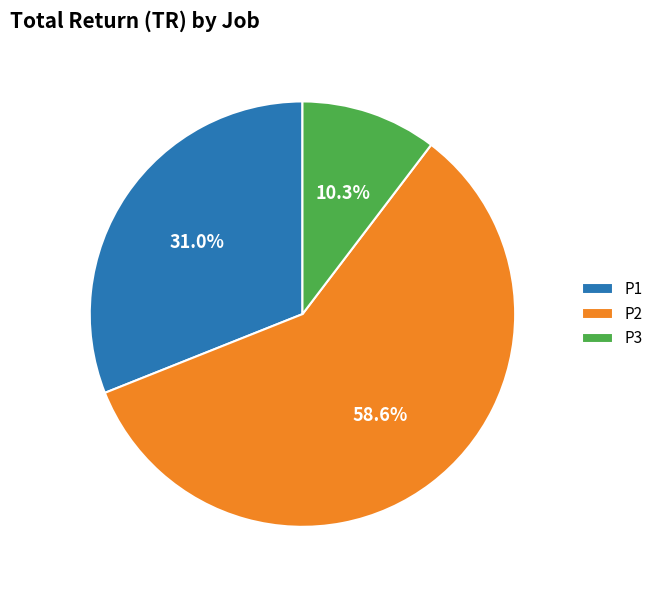

To the nearest percent, what portion does P3 represent?

10%